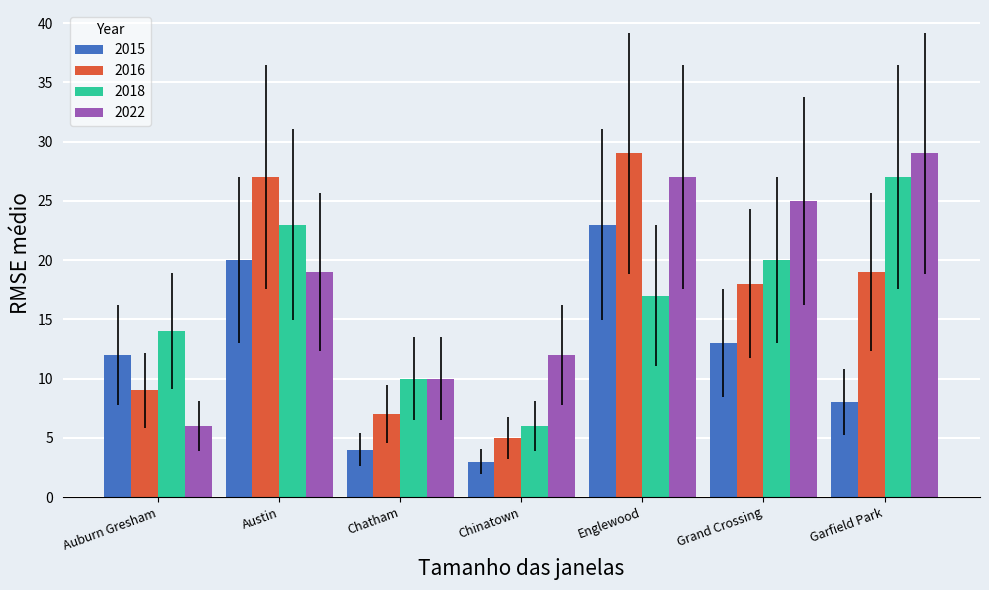

The 2015 series shows 20 at Austin. True or false?

True